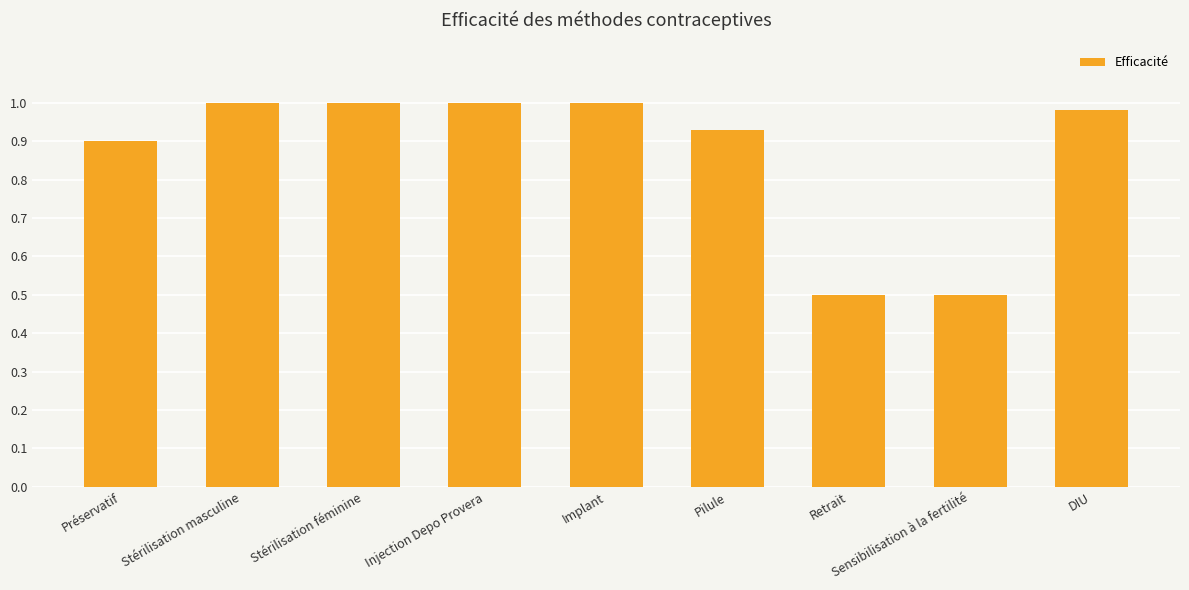

What is the difference between the maximum and second lowest values?

0.5